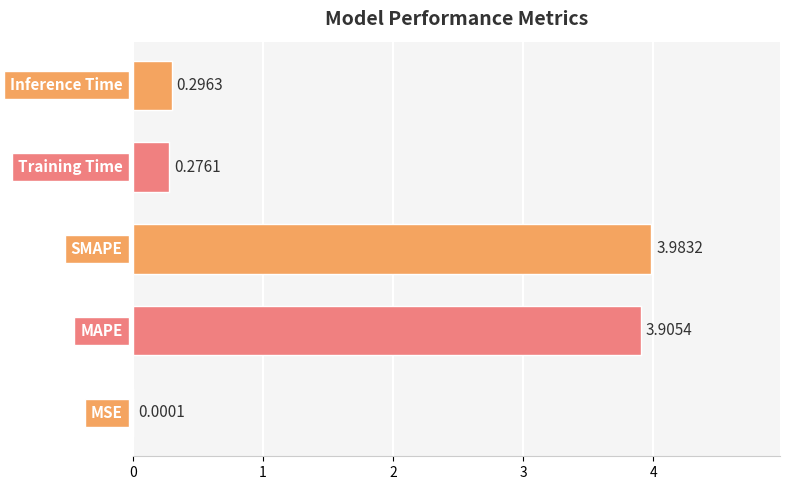

Reading left to right, list all the values displayed in this chart.

0.0	3.9	4.0	0.3	0.3